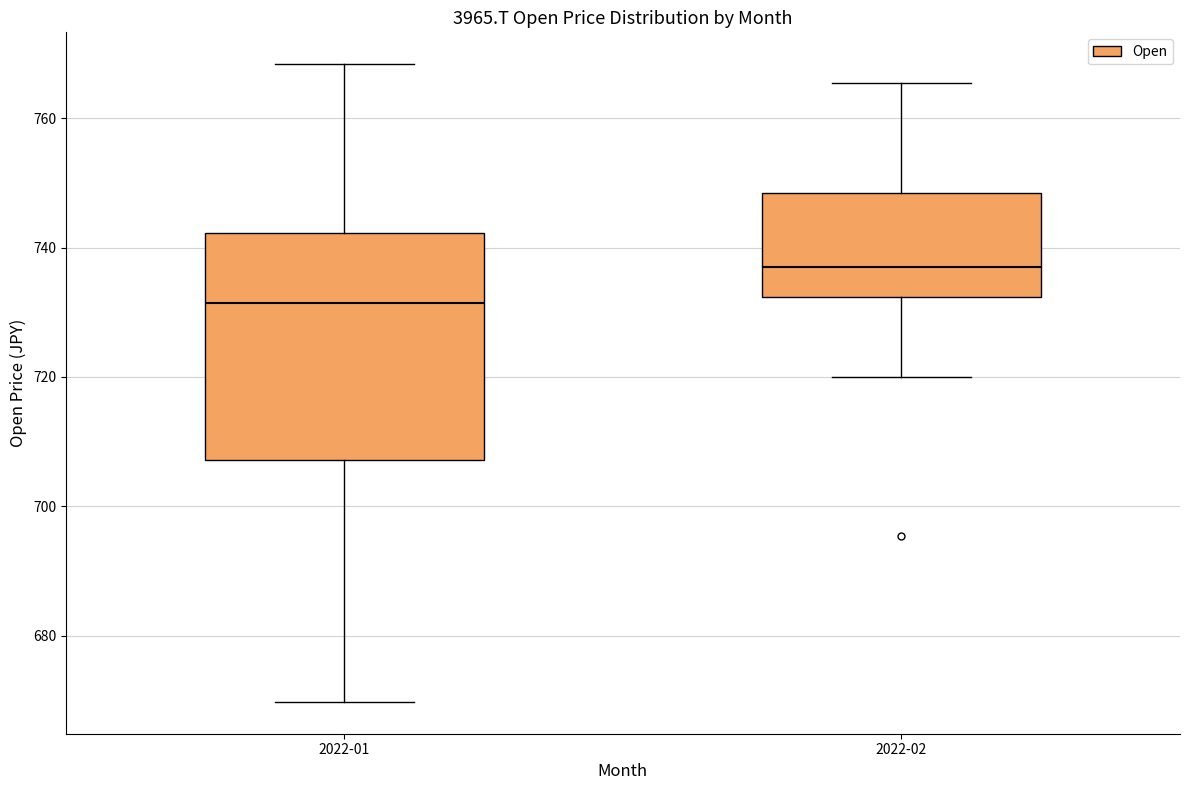

Comparing the boxes themselves (not the whiskers), which one is the tallest?

2022-01